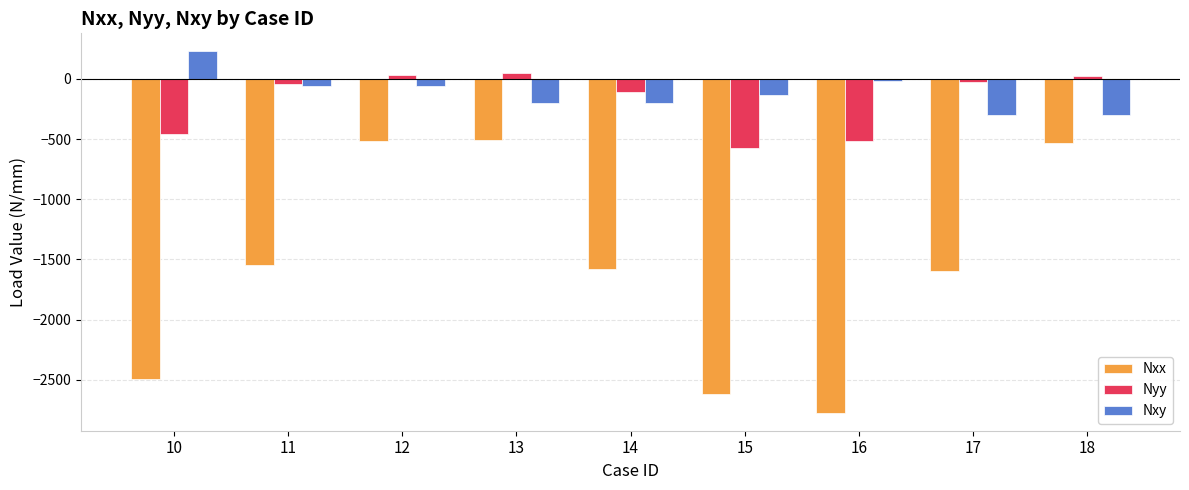

What is the average value of the Nyy series?

-180.8